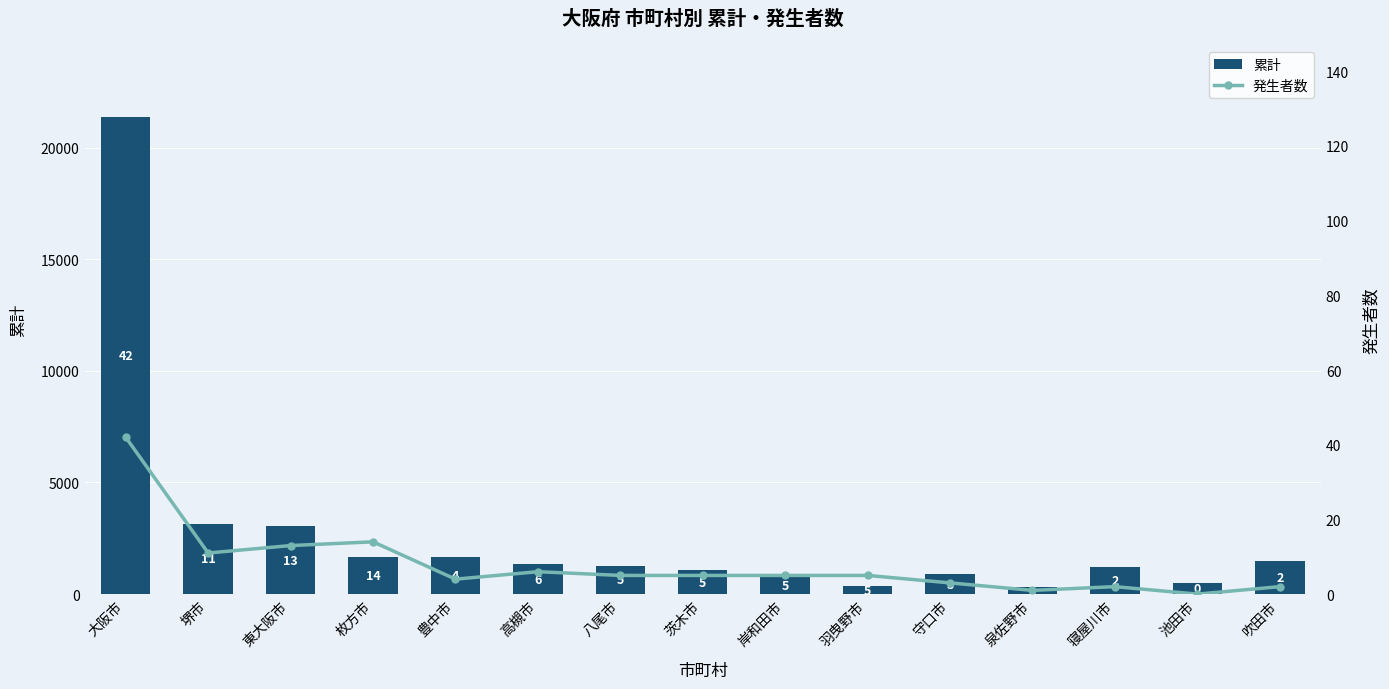

How many categories are shown in the chart?

15